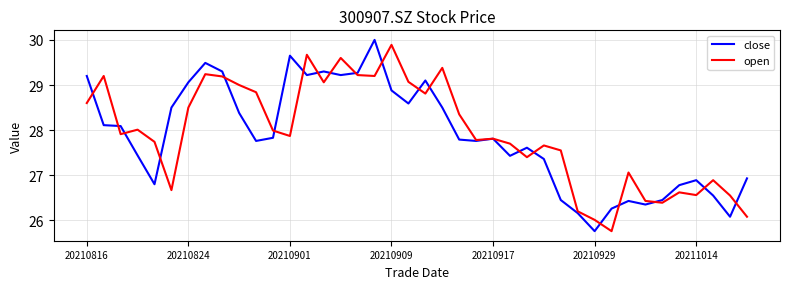

Is this an area chart (filled region under the line)?

No